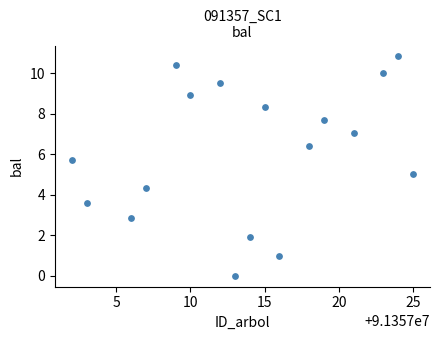

What is the range of X values (max minus min)?

23.0